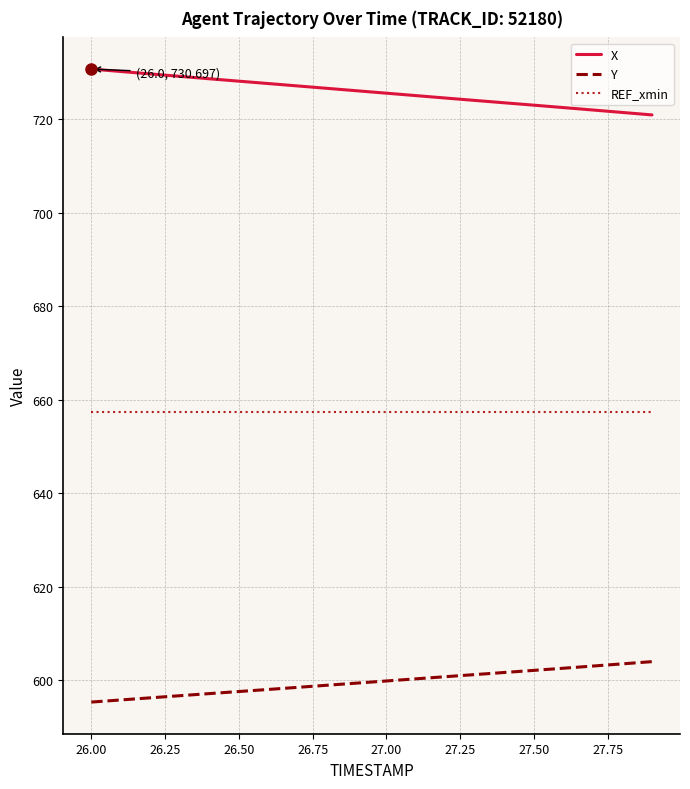

What are all the series names shown in the legend?

X, Y, REF_xmin